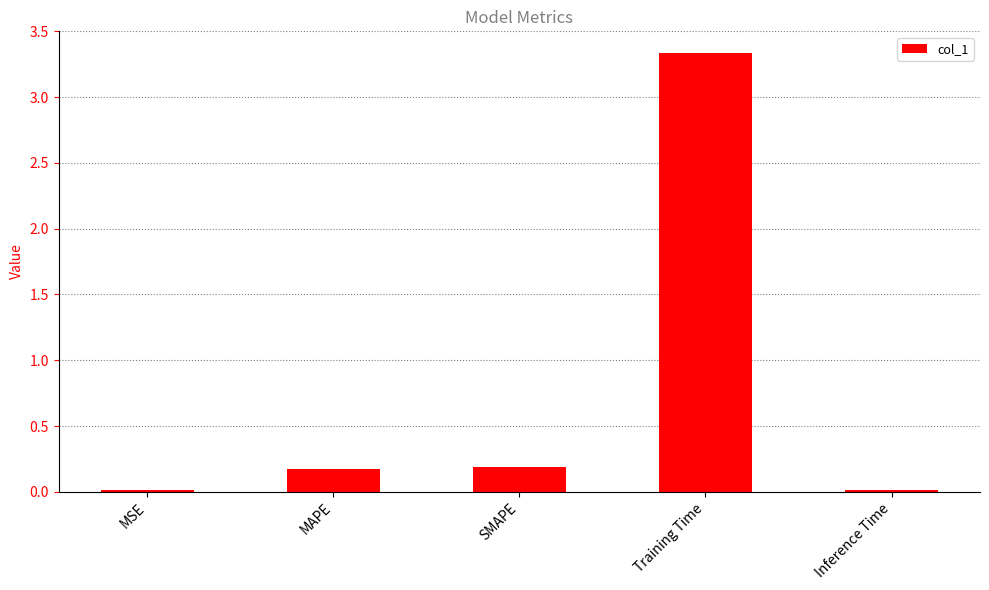

What is the greatest value displayed?

3.3